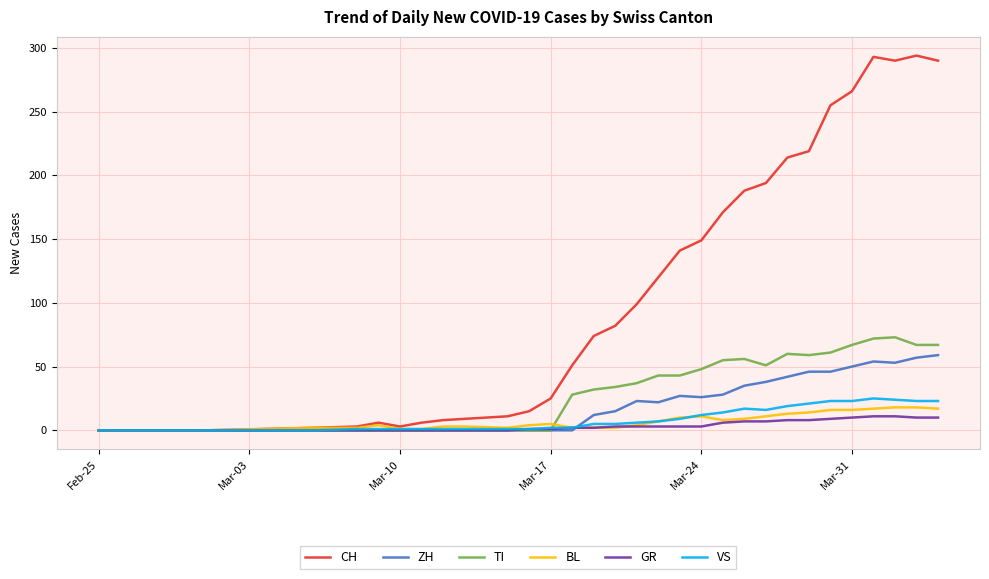

Which series has the widest spread of values?

CH